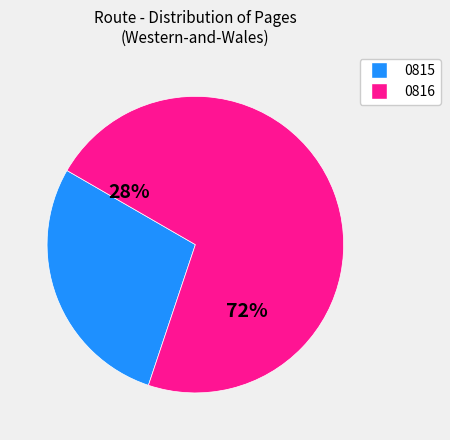

Is Western-and-Wales the majority of the pie?

Yes